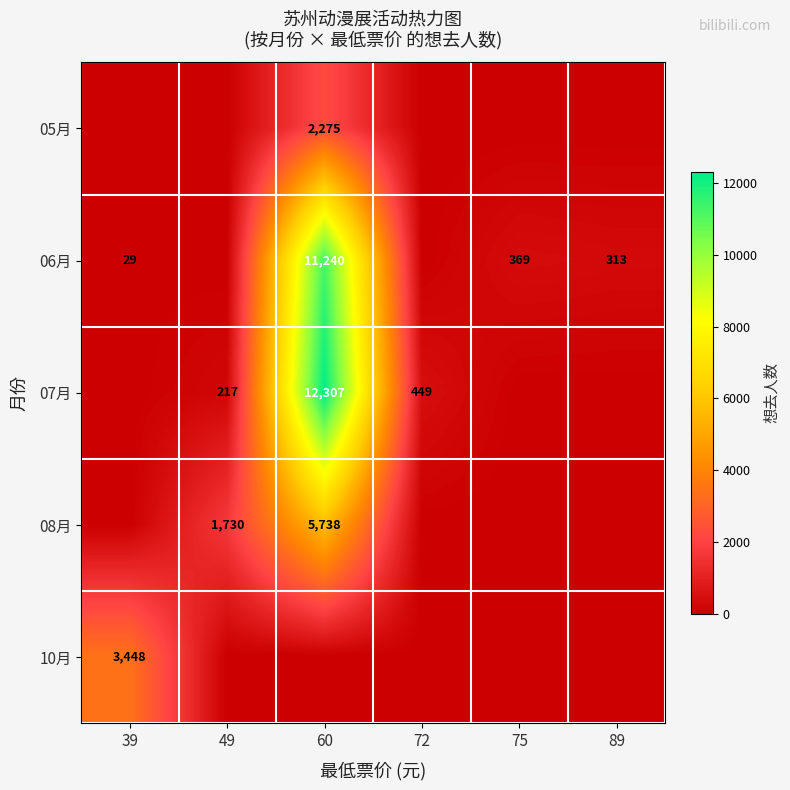

The 08月 series shows 10256 at 60. True or false?

False